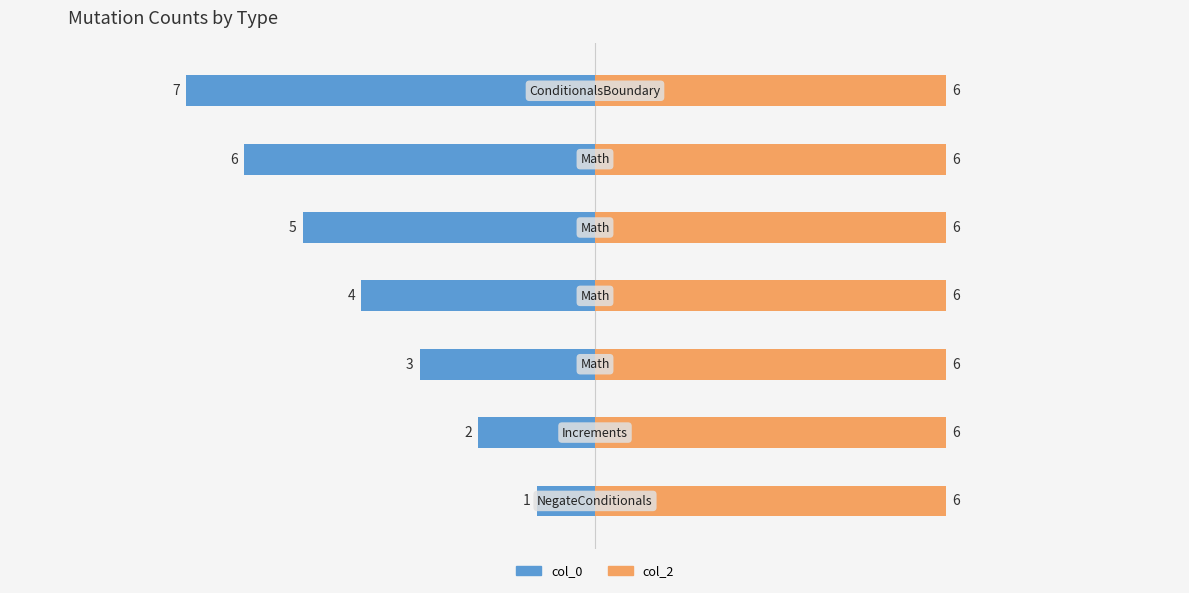

True or false: col_2 has a value of 0.3 at 2.5.

False